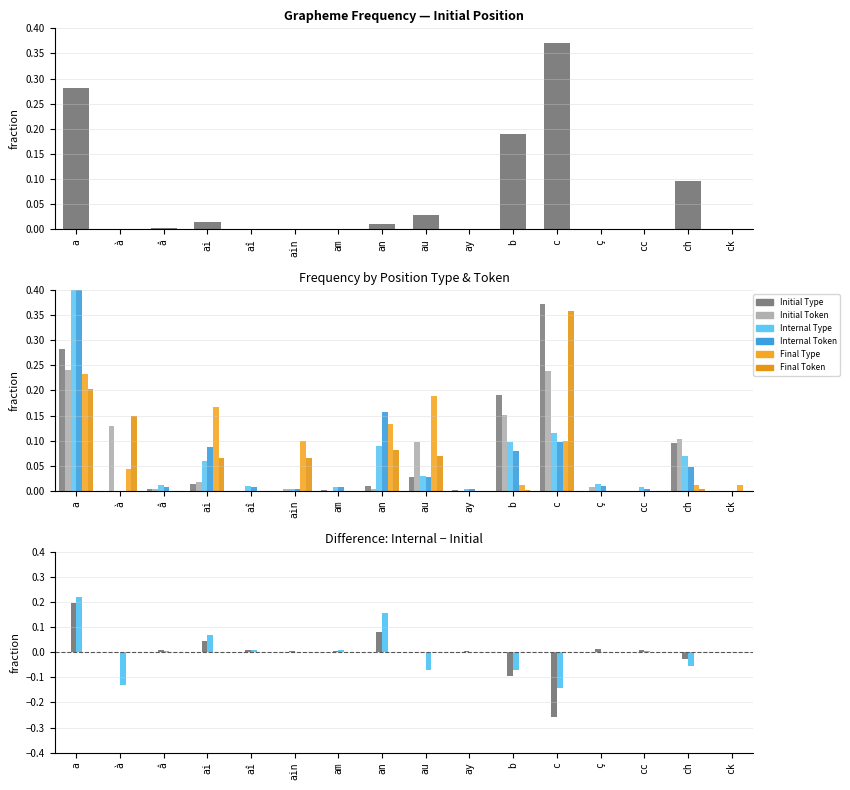

How many data points does each series have?

16